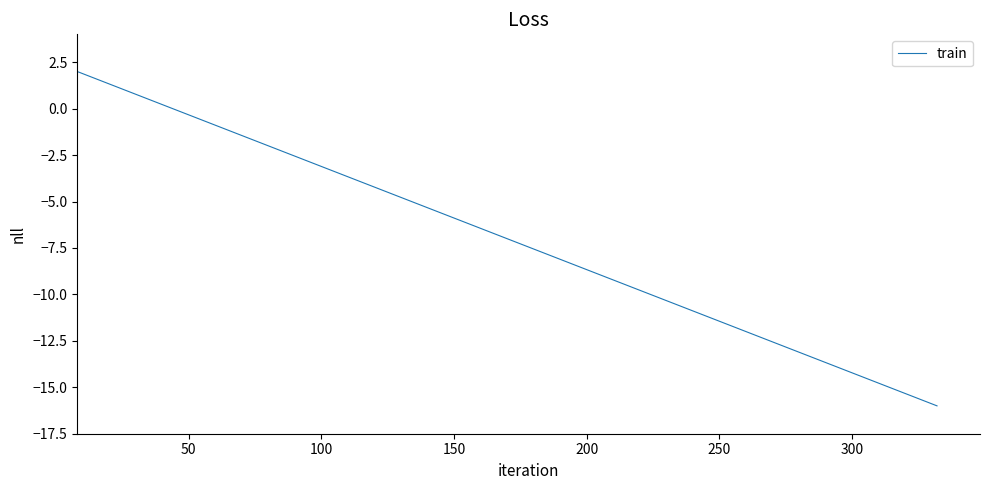

What is the smallest value displayed?

-16